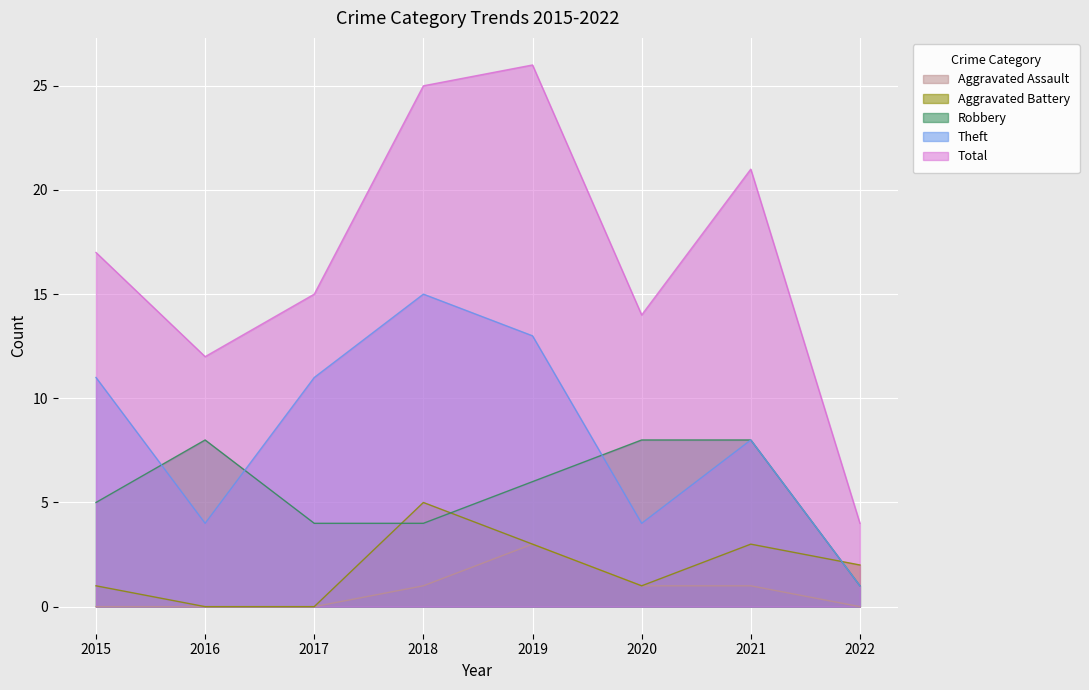

True or false: Total and Aggravated Assault intersect in this chart.

False